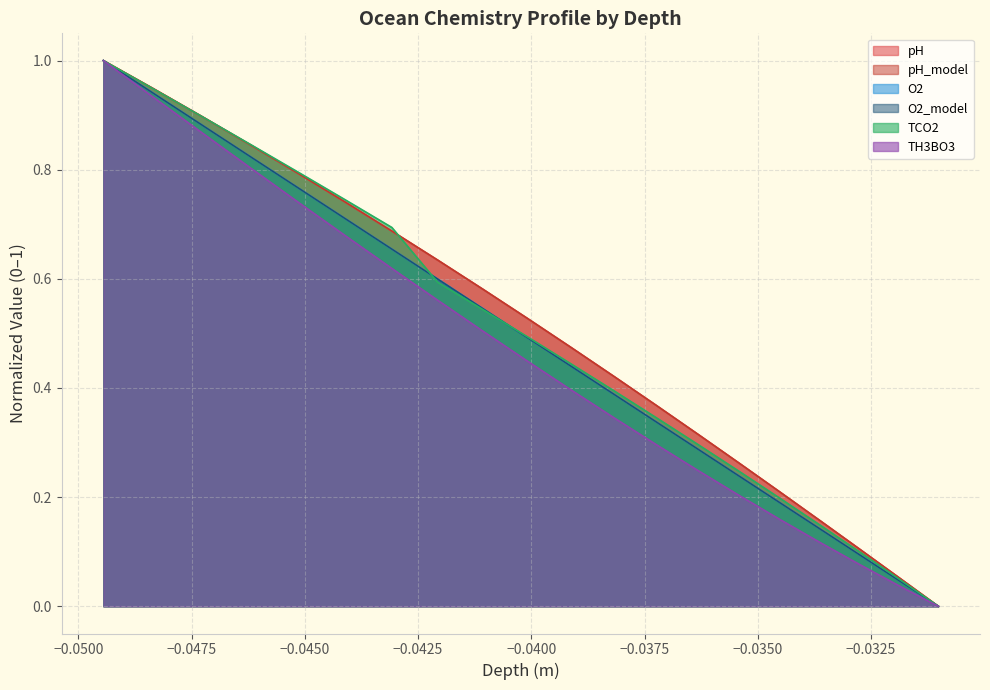

Does the chart have visible grid lines?

Yes